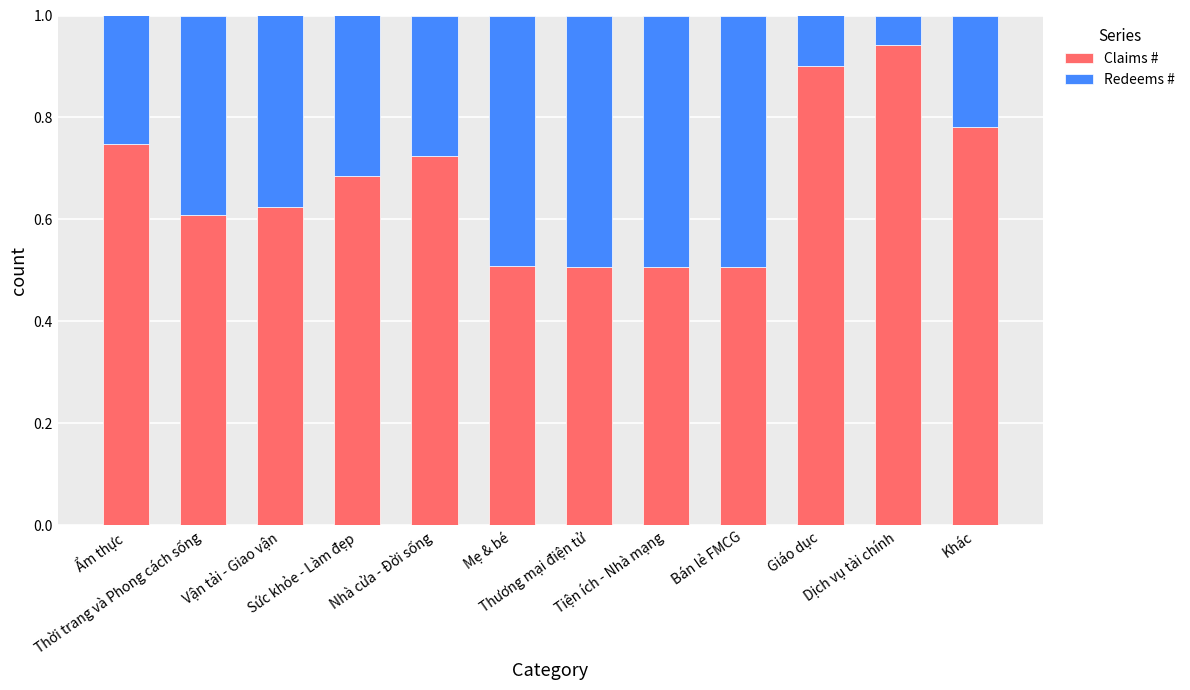

How many Claims # values are between 0 and 1?

12